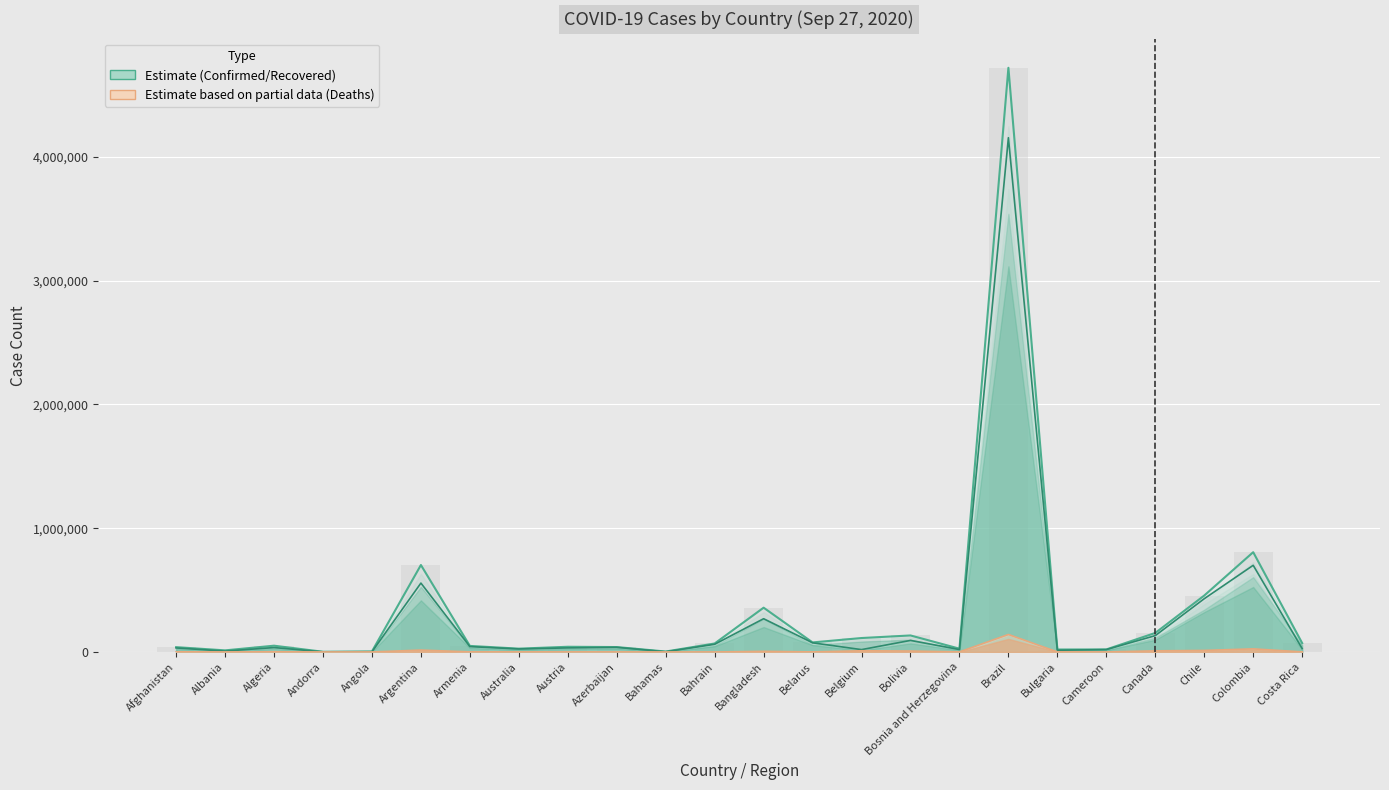

What is the value of the Confirmed bar at the 6th from the left?

702484